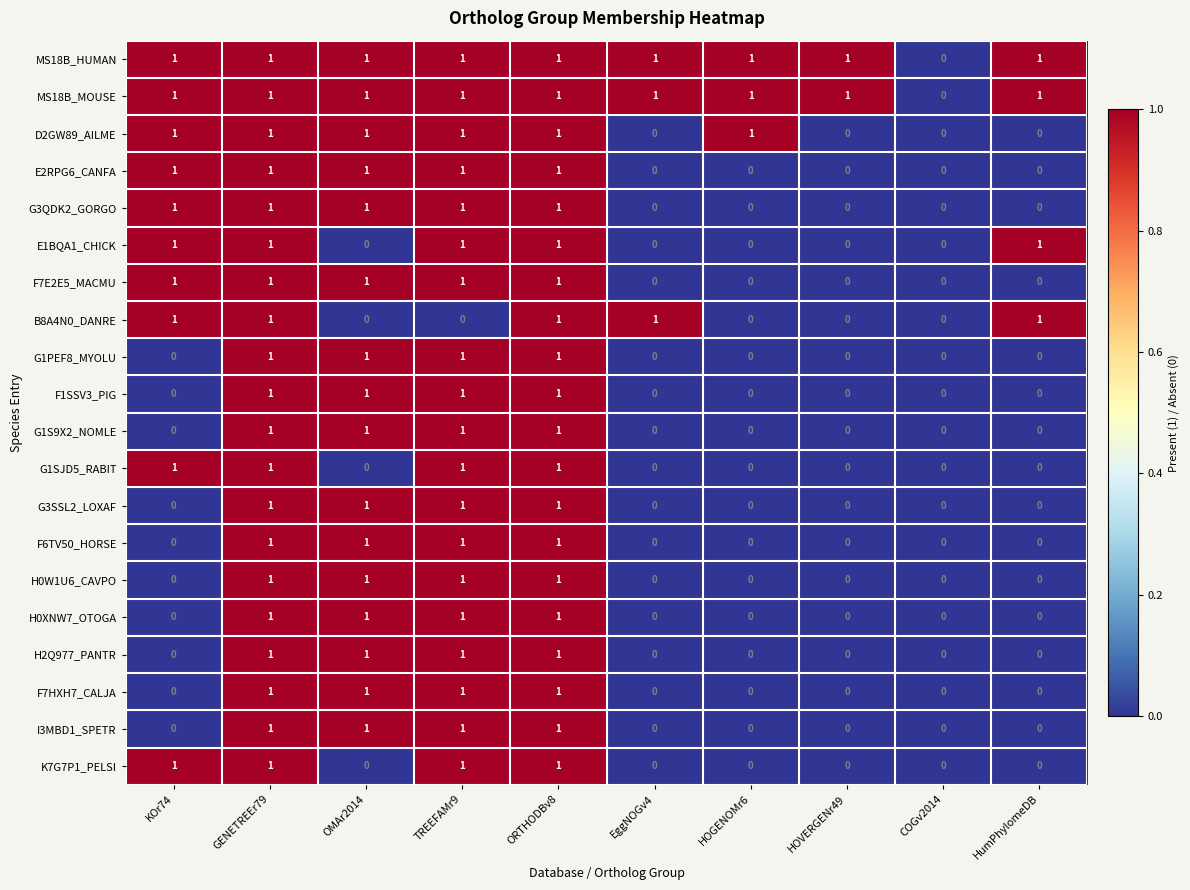

The value of I3MBD1_SPETR at HumPhylomeDB is 0. True or false?

True